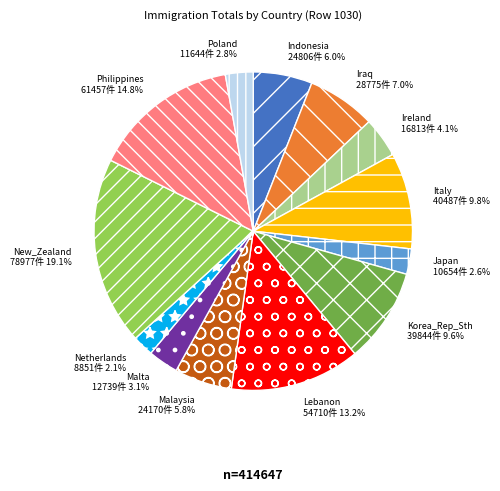

To the nearest percent, what portion does Lebanon represent?

13%